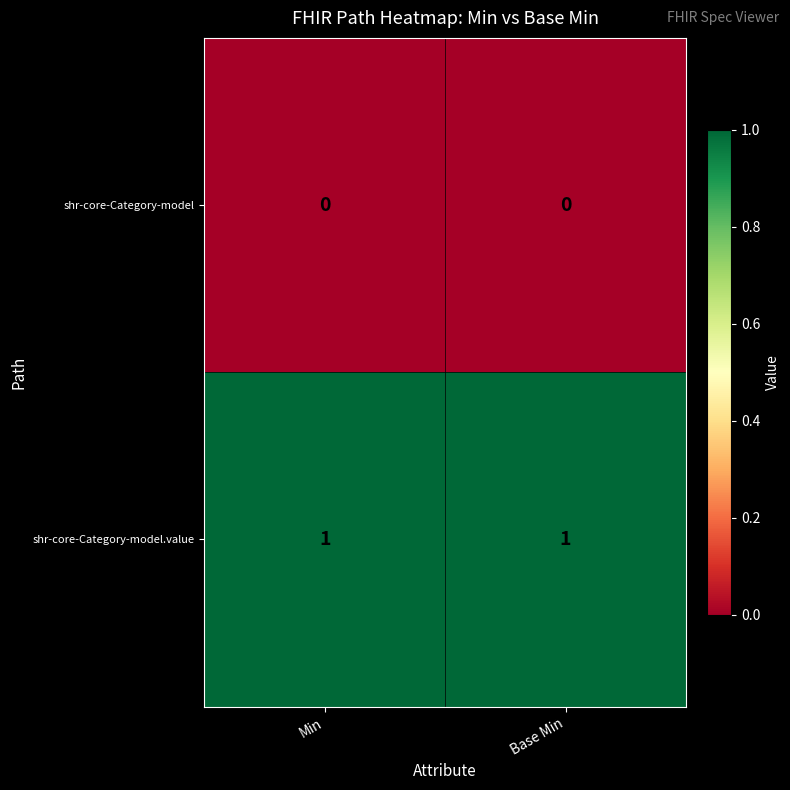

The shr-core-Category-model.value series shows 1 at Min. True or false?

True